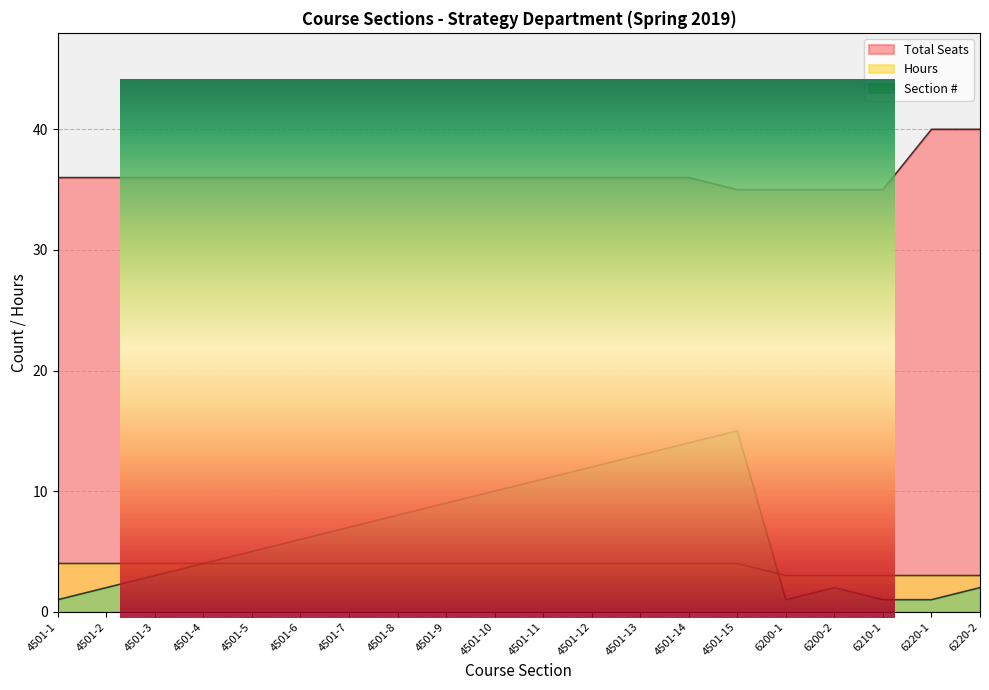

Between 6220-1 and 6200-2, which is larger?

6220-1